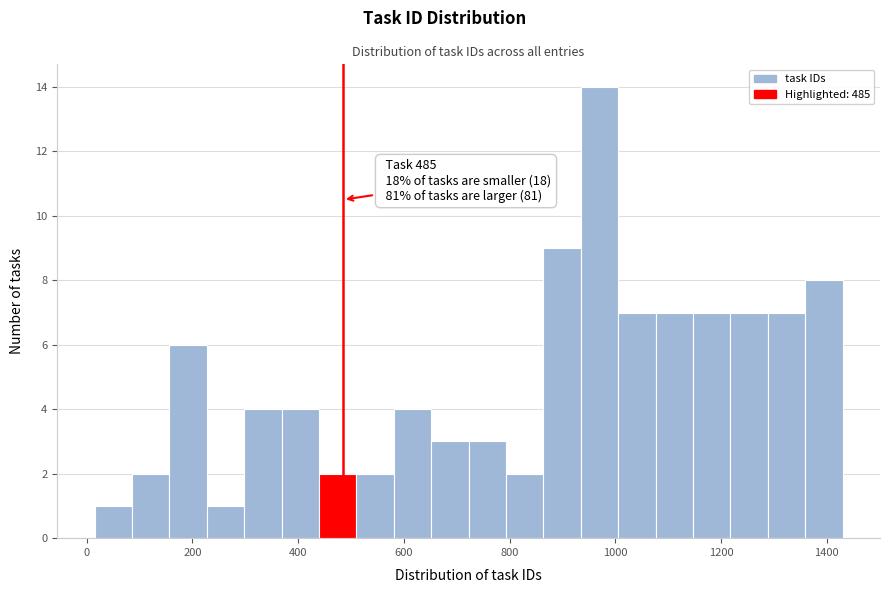

Around what value on the x-axis is the tallest bar? Give the approximate position of its centre, as read against the axis.

980